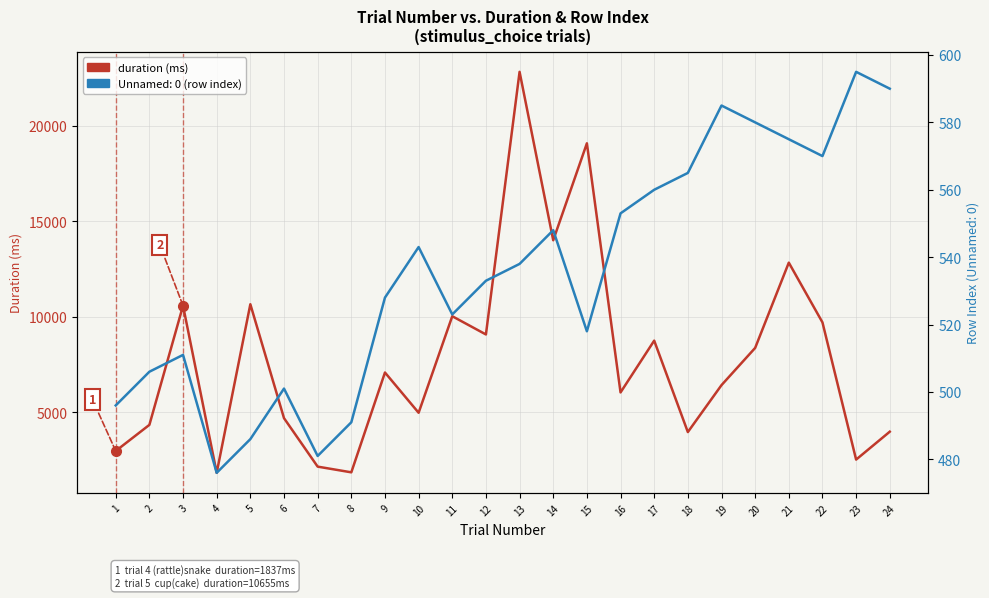

What is the change in value from 2 to 6?

+351.3